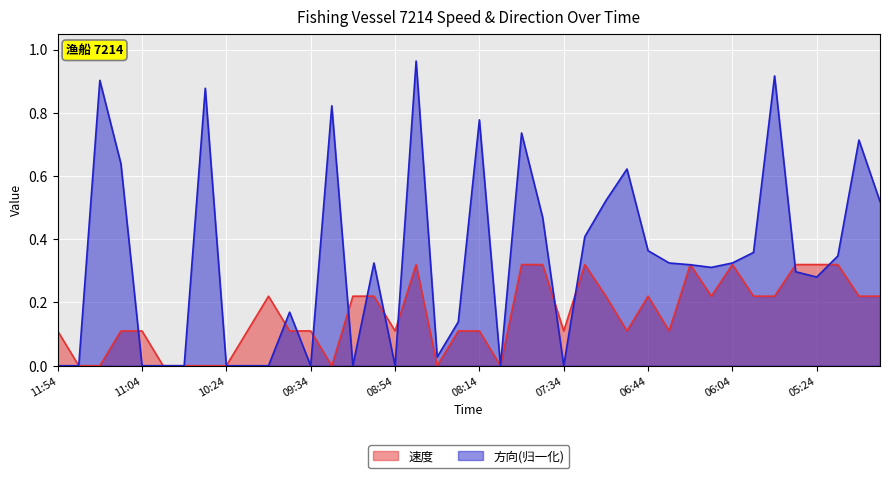

What is the total value across all series at 08:44?

1.3